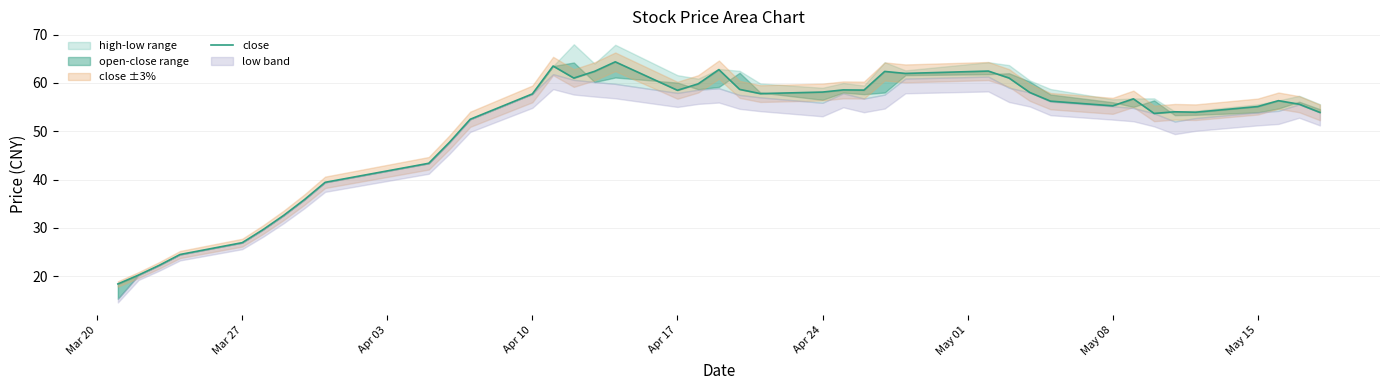

The value at 9 is 17.2. True or false?

False